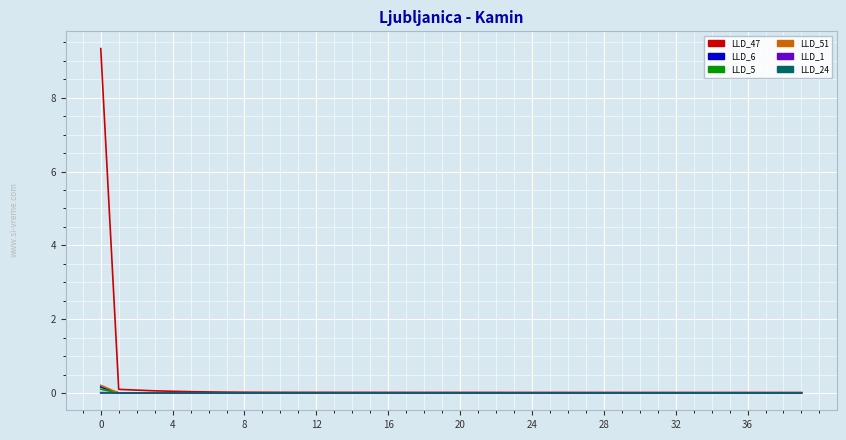

Which series has the largest range (max minus min)?

LLD_47